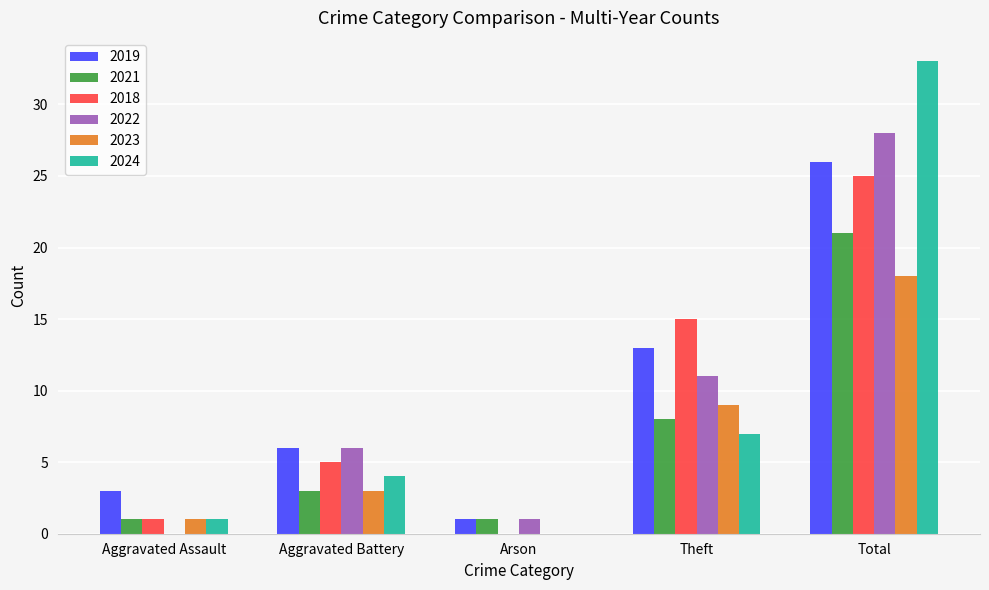

At which category does the chart reach its peak across all series?

Total